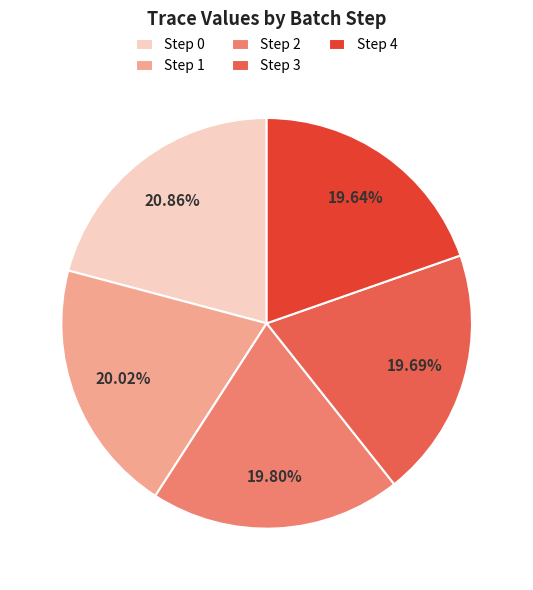

Combined, do Step 4 and Step 2 account for over 50%?

No